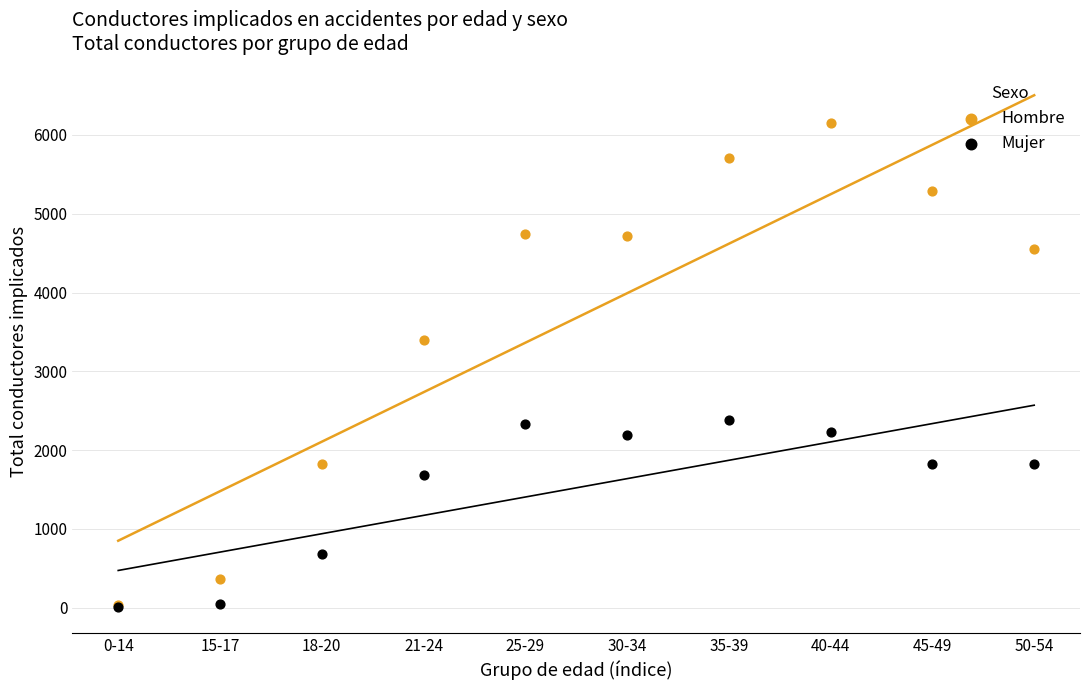

Across all series, what Y value is closest to 3078?

3393